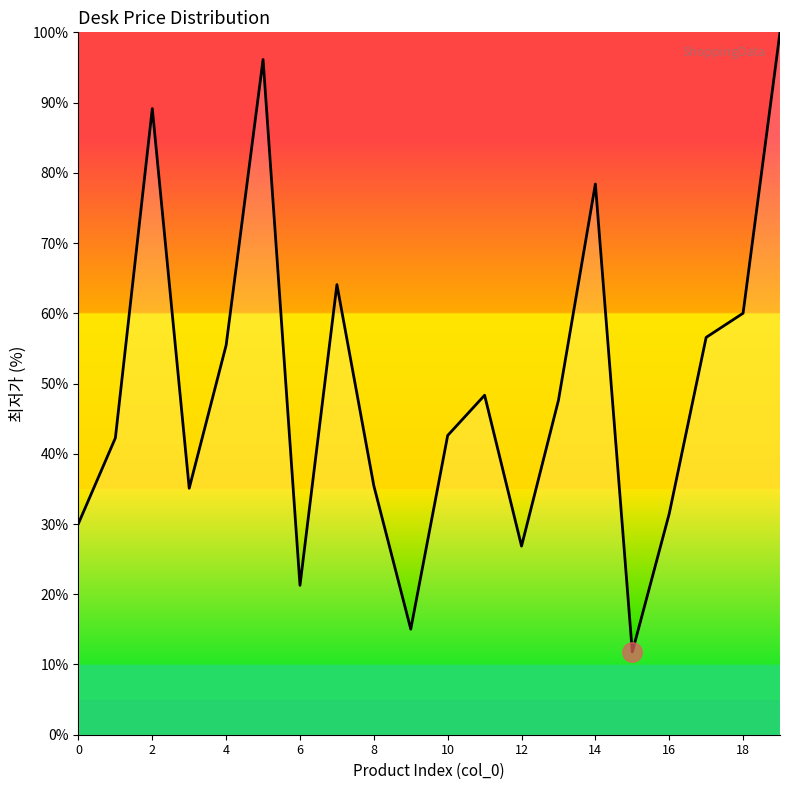

How many interior local peaks (higher than both neighbors) does the data have?

5